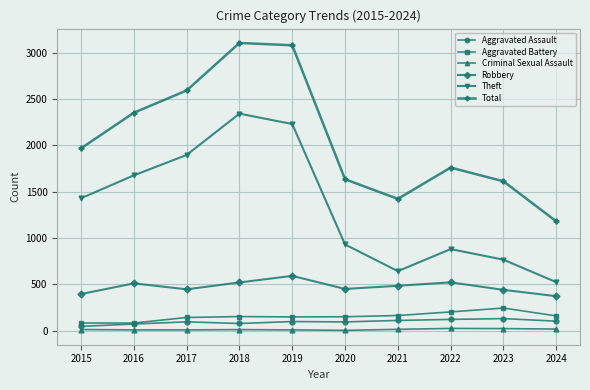

Rank the series at 2021 from lowest to highest value.

Criminal Sexual Assault, Aggravated Assault, Aggravated Battery, Robbery, Theft, Total